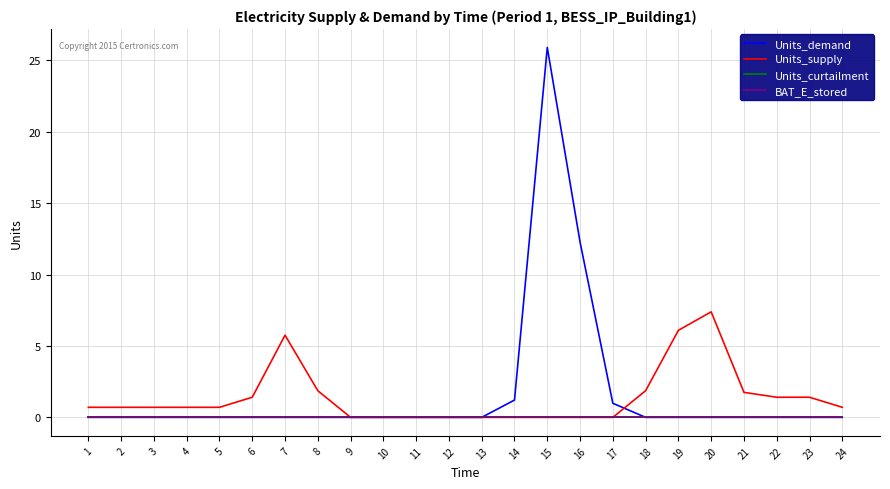

At which category does the chart reach its peak across all series?

15